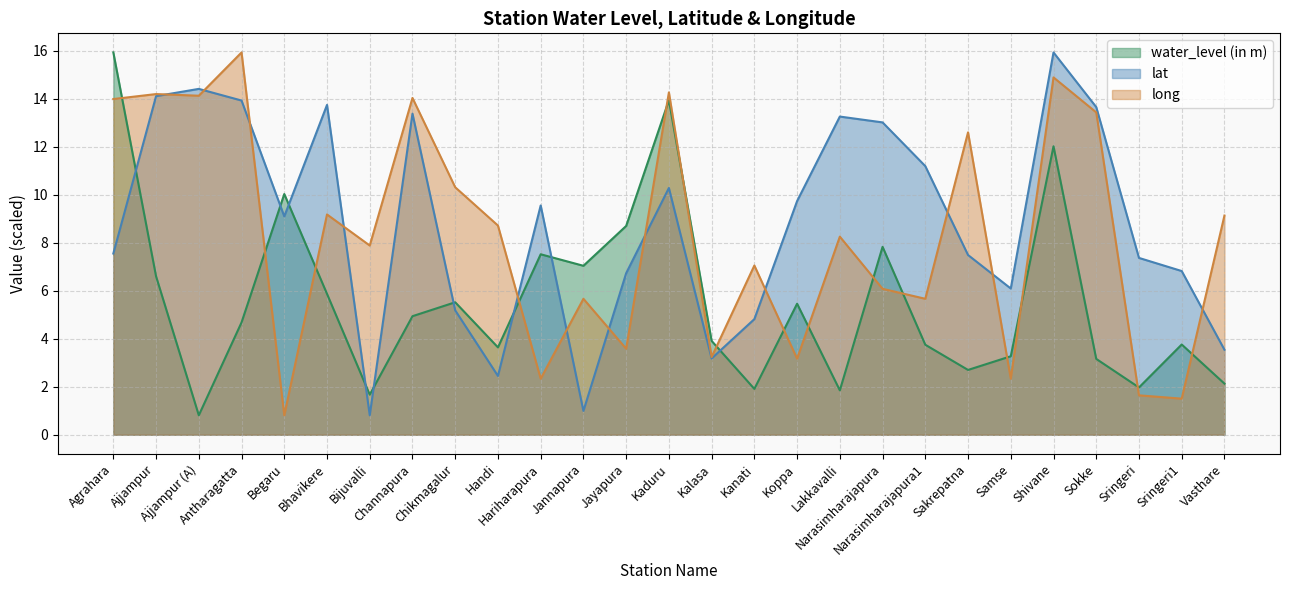

Reading right to left, transcribe all the data shown in this chart.

water_level (in m): 2.1	3.8	2.0	3.2	12.0	3.3	2.7	3.8	7.8	1.9	5.5	1.9	3.9	13.9	8.7	7.0	7.5	3.6	5.5	4.9	1.7	5.9	10.0	4.7	0.8	6.6	15.9
lat: 3.5	6.8	7.4	13.7	15.9	6.1	7.5	11.2	13.0	13.3	9.7	4.8	3.2	10.3	6.7	1.0	9.6	2.4	5.2	13.4	0.8	13.7	9.1	13.9	14.4	14.1	7.6
long: 9.1	1.5	1.6	13.4	14.9	2.3	12.6	5.7	6.1	8.3	3.2	7.1	3.2	14.3	3.6	5.7	2.3	8.7	10.3	14.0	7.9	9.2	0.8	15.9	14.1	14.2	14.0